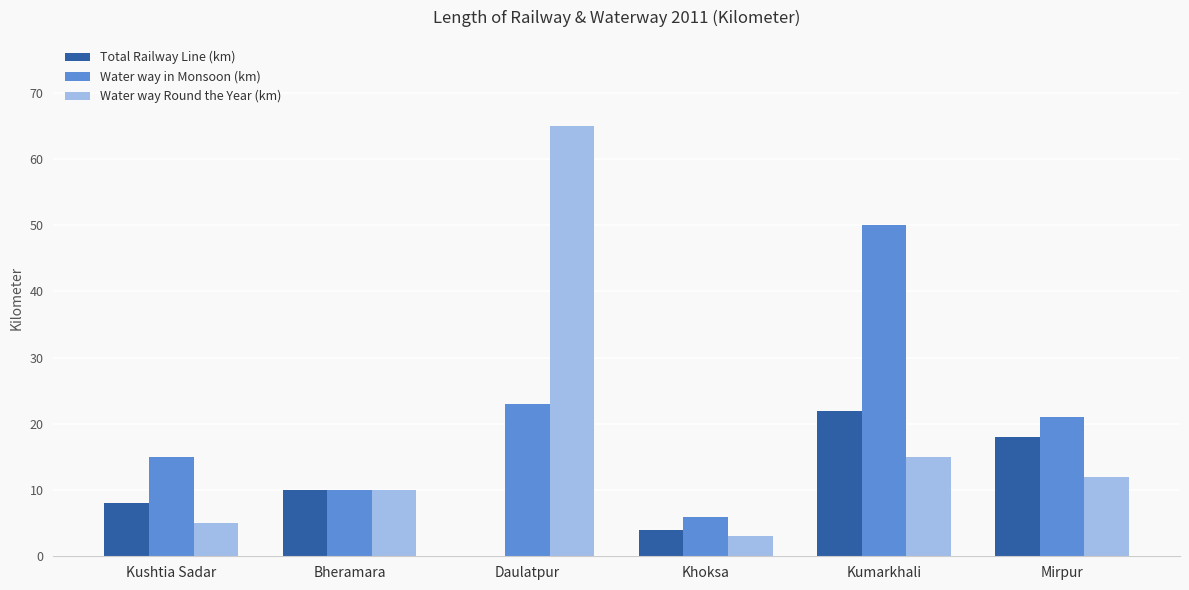

Where is Total Railway Line (km) nearest to the value 11?

Bheramara